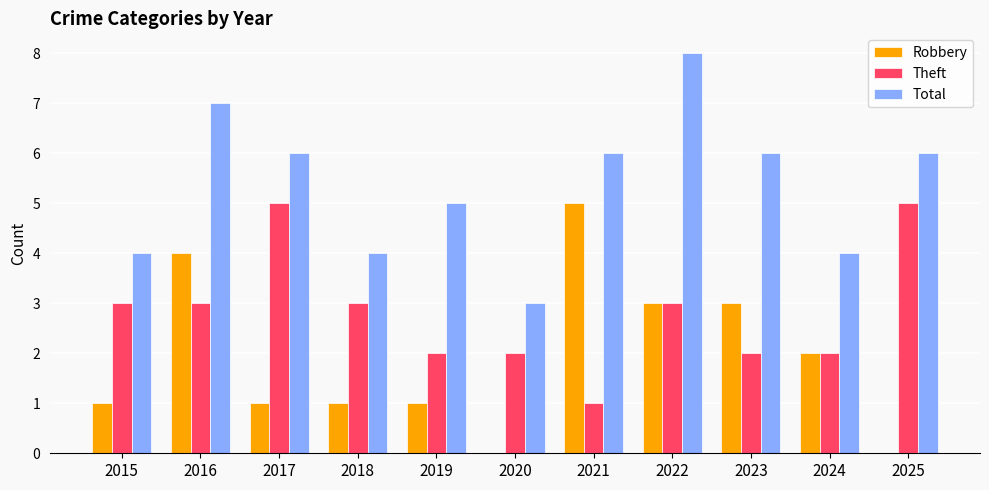

What is the total value across all series at 2019?

8